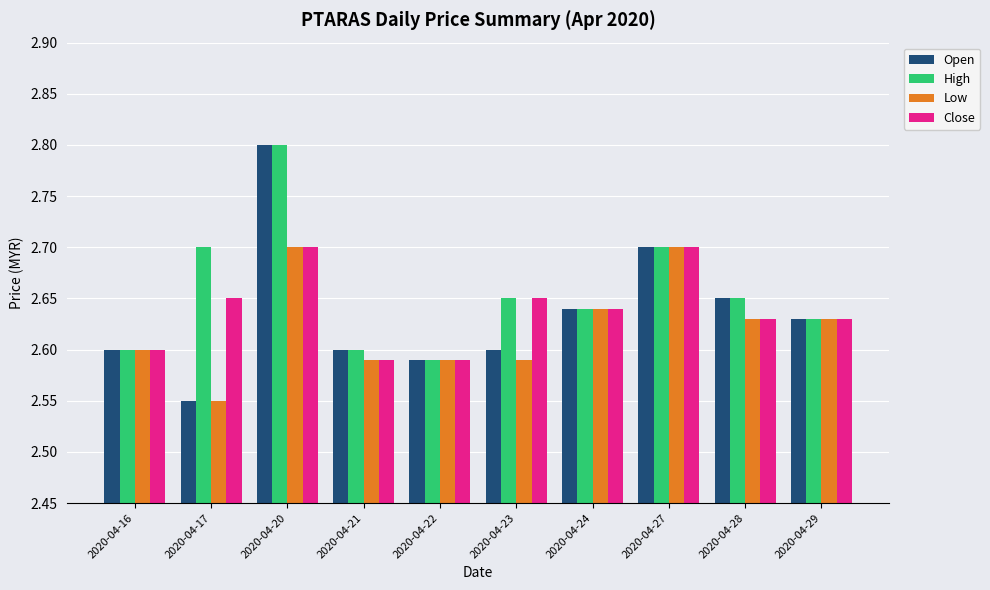

What is the maximum value for Open?

2.8